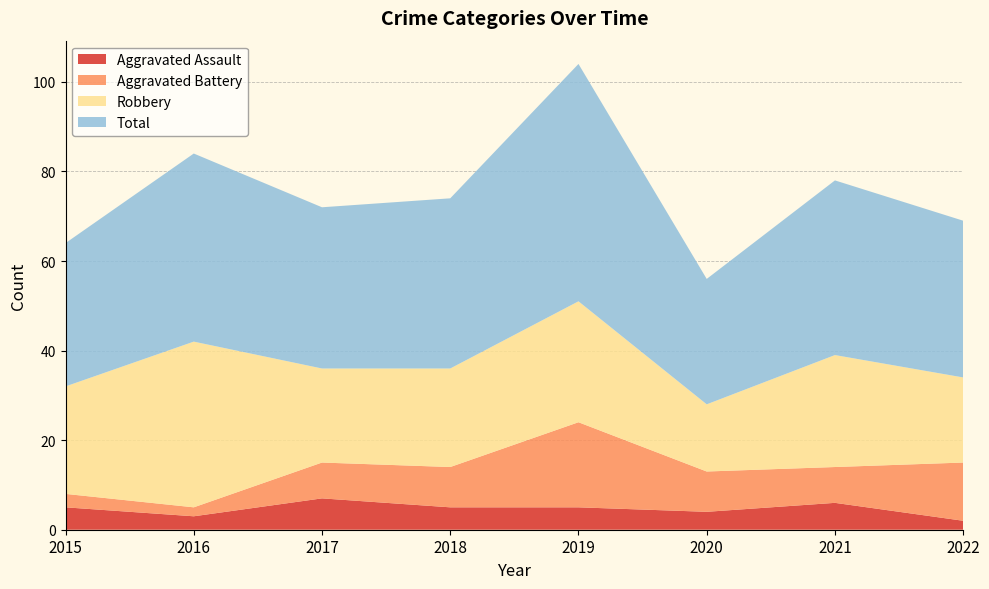

Reading left to right, extract all data points from this chart.

Aggravated Assault: 2015=5	2016=3	2017=7	2018=5	2019=5	2020=4	2021=6	2022=2
Aggravated Battery: 2015=3	2016=2	2017=8	2018=9	2019=19	2020=9	2021=8	2022=13
Robbery: 2015=24	2016=37	2017=21	2018=22	2019=27	2020=15	2021=25	2022=19
Total: 2015=32	2016=42	2017=36	2018=38	2019=53	2020=28	2021=39	2022=35